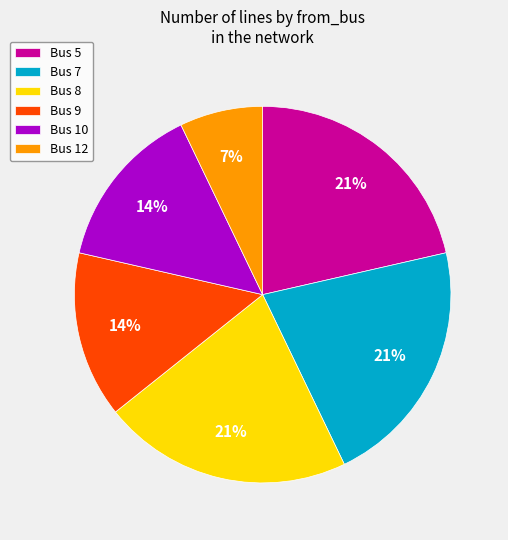

Count the number of slices in the pie.

6